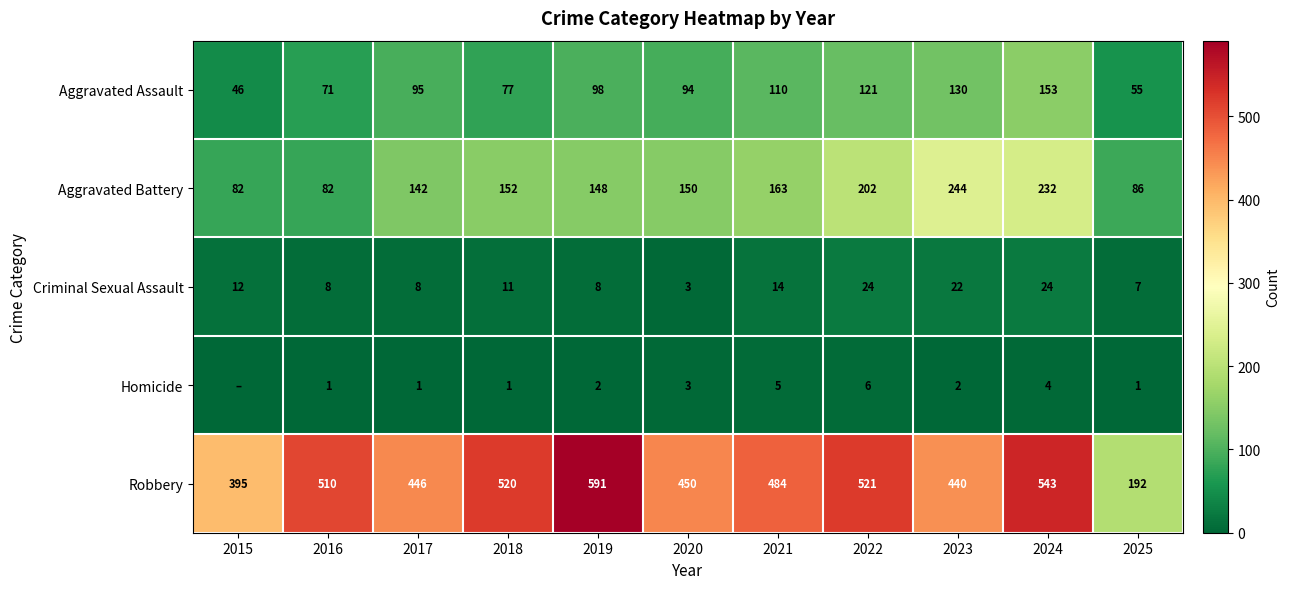

What is the highest value of the Robbery series?

591